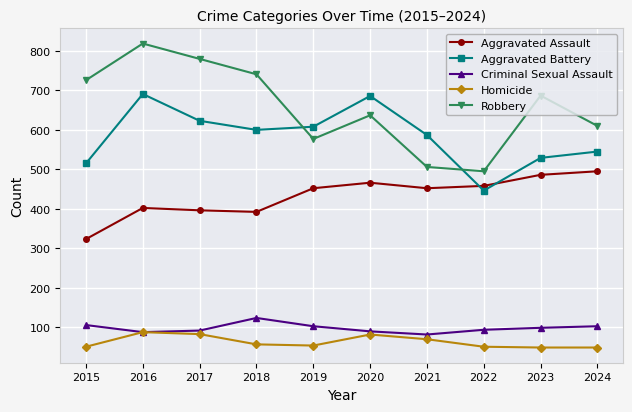

How many distinct data groups are displayed?

5